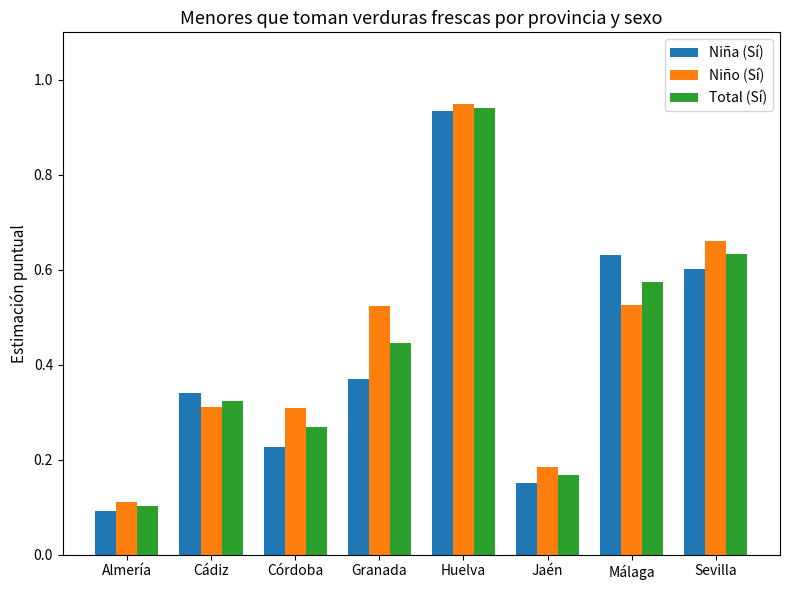

Where is Niña (Sí) nearest to the value 0?

Almería